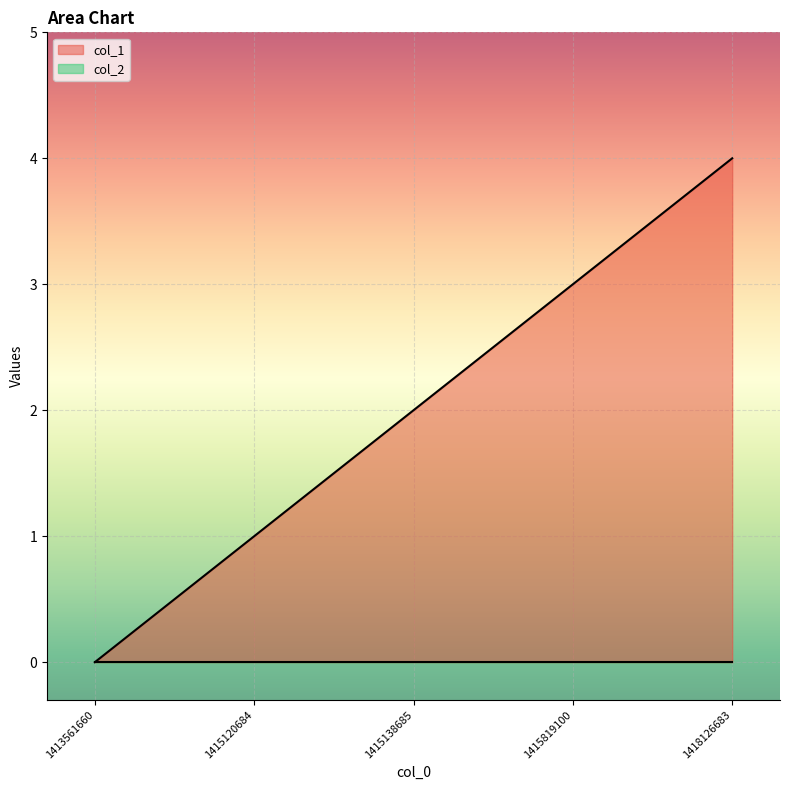

What is the ratio of the value at 1415120684 to the value at 1415138685?

0.5